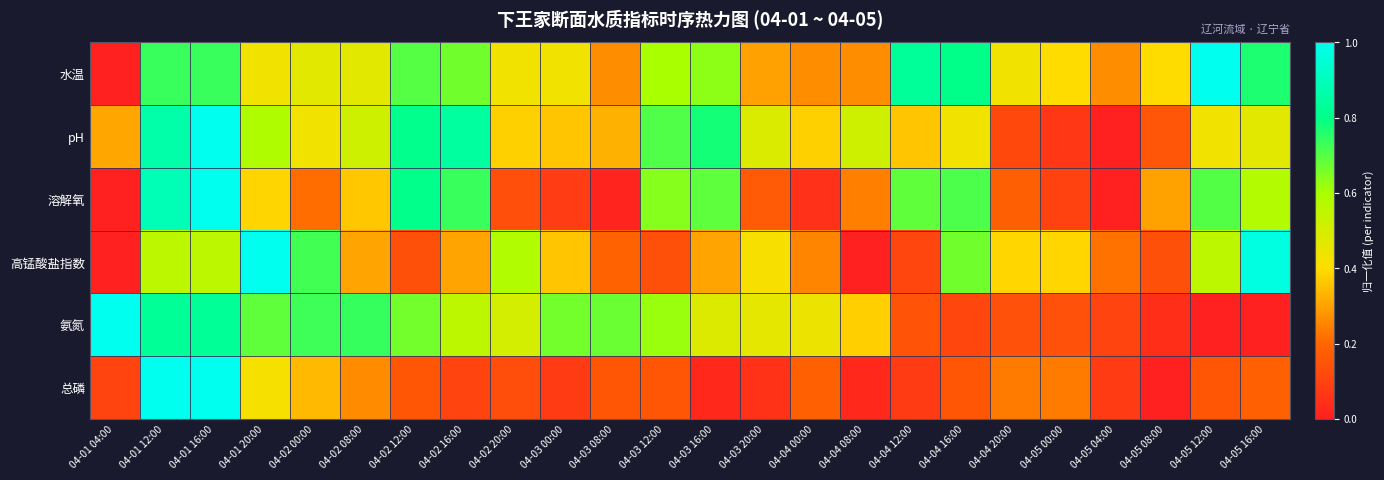

How many series are shown in this chart?

6